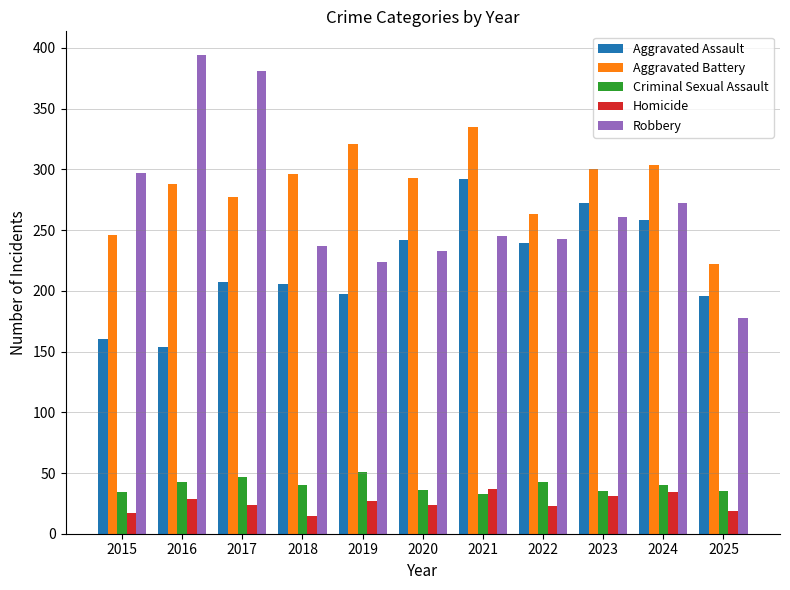

How many data points in Aggravated Assault are less than 207?

5